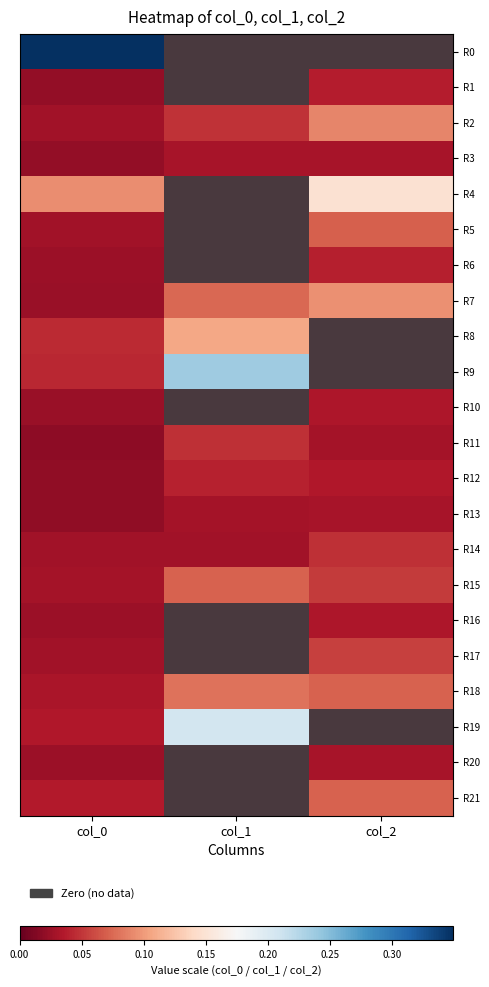

What is the difference between the R0 values at col_0 and col_1?

0.3